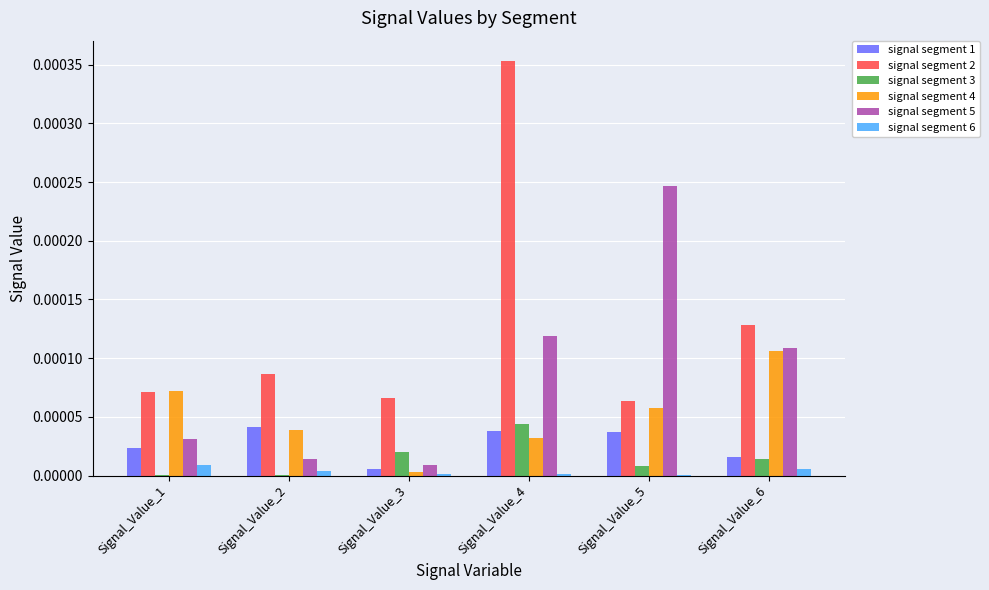

Is it true that signal segment 2 equals 0.0 at Signal_Value_4?

True